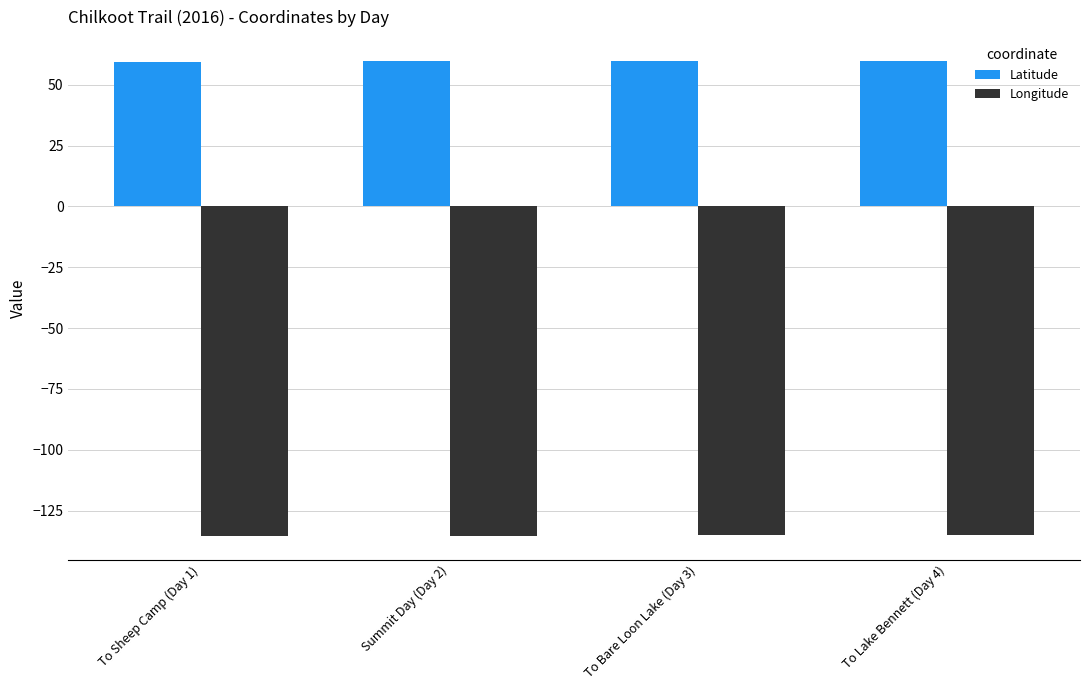

What is the spread (max minus min) of values at To Lake Bennett (Day 4)?

194.8